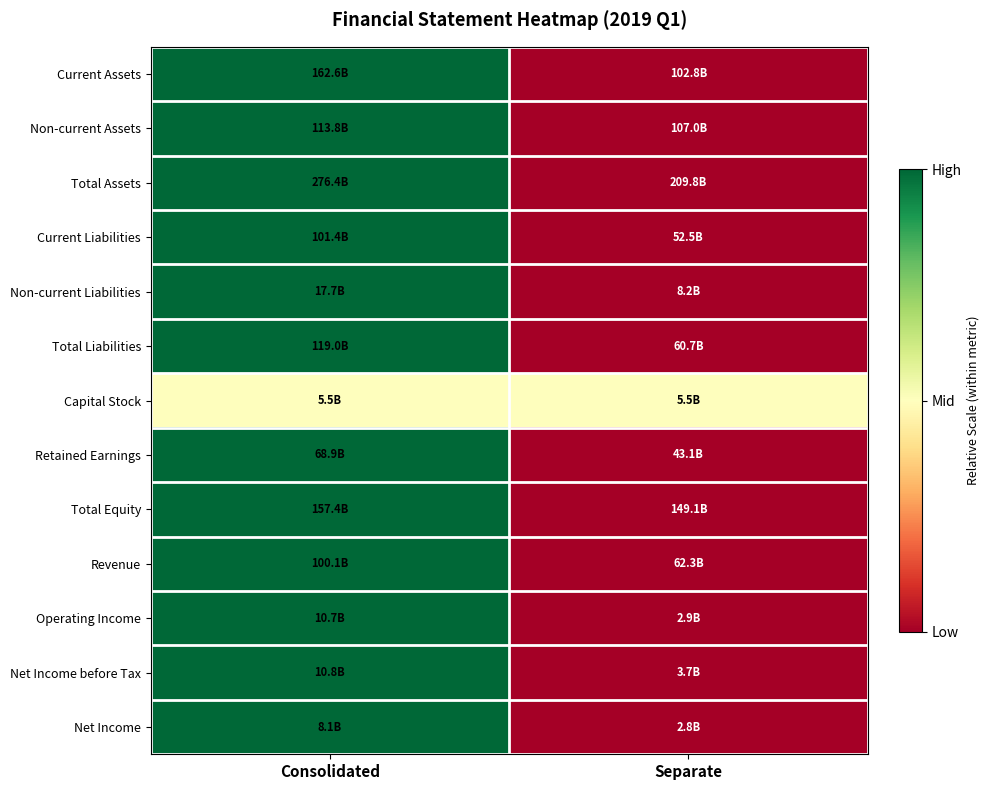

What is the difference between the highest and lowest values at Consolidated?

0.5